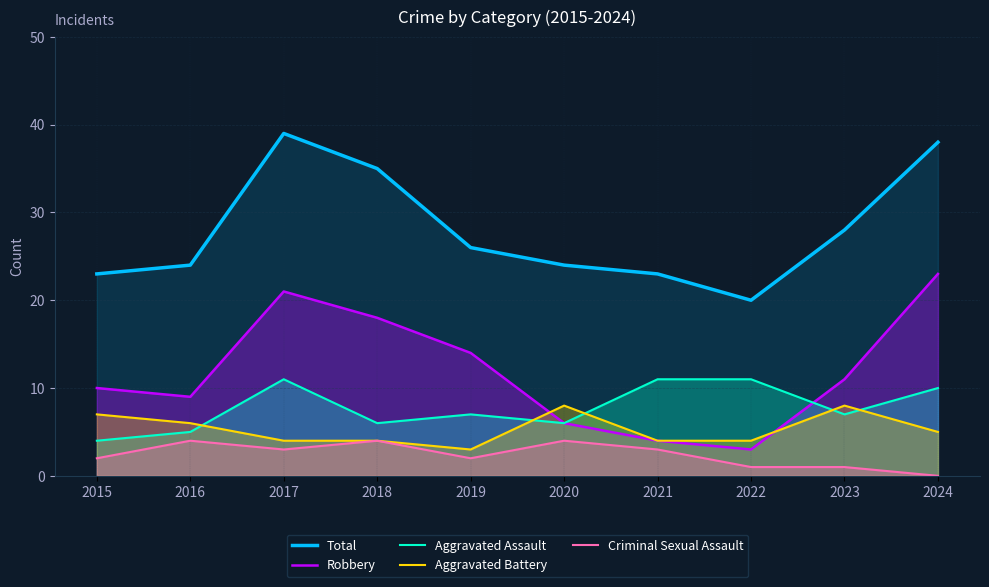

Which series has the largest total across all categories?

Total